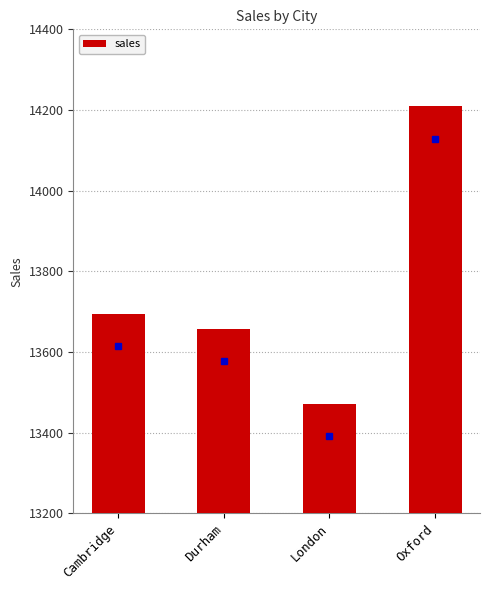

What is the ratio of the value at Durham to the value at Oxford?

1.0